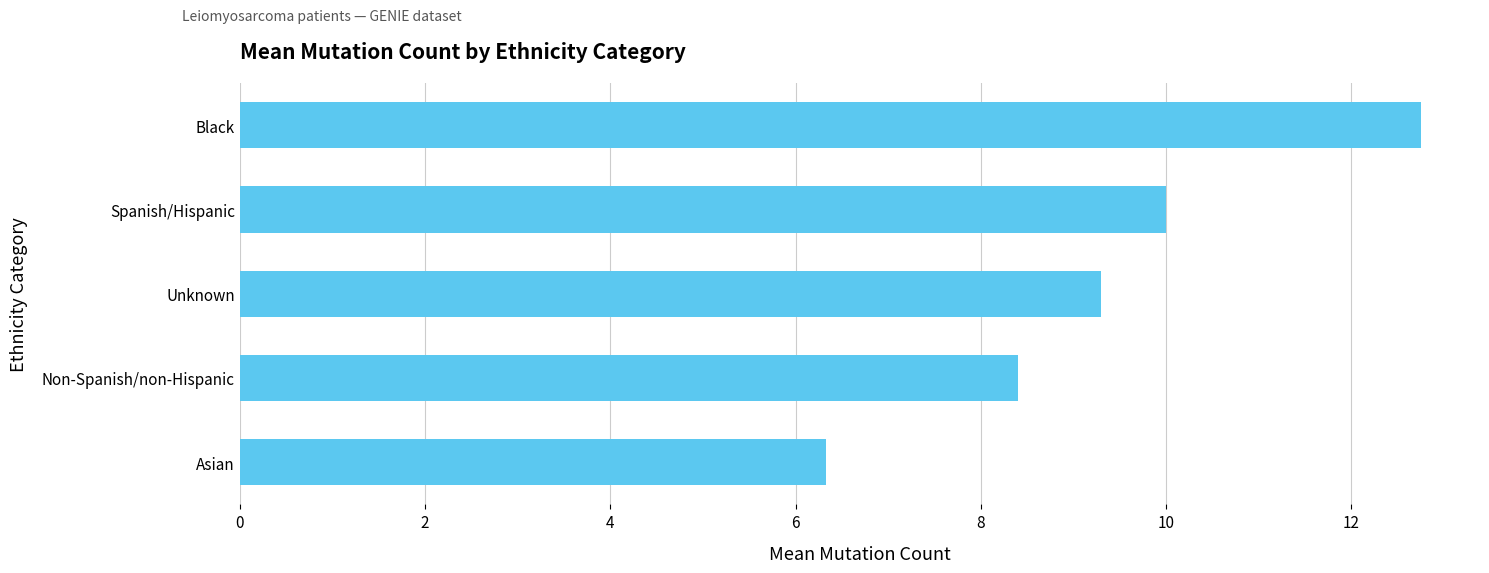

What is the sum of all values?

46.8